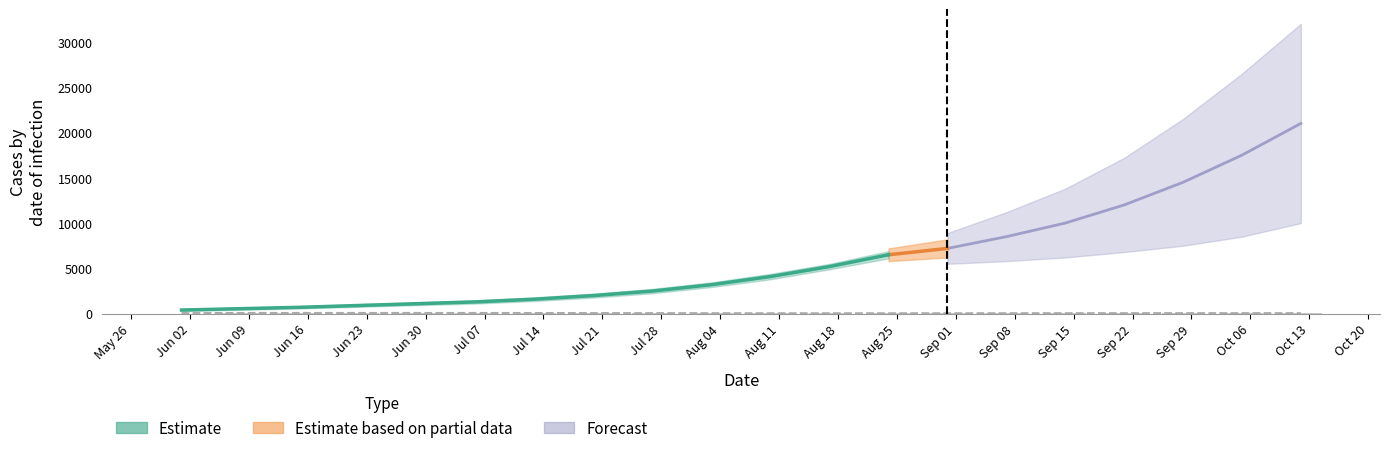

Between May 26 and Jun 30, which is larger?

Jun 30